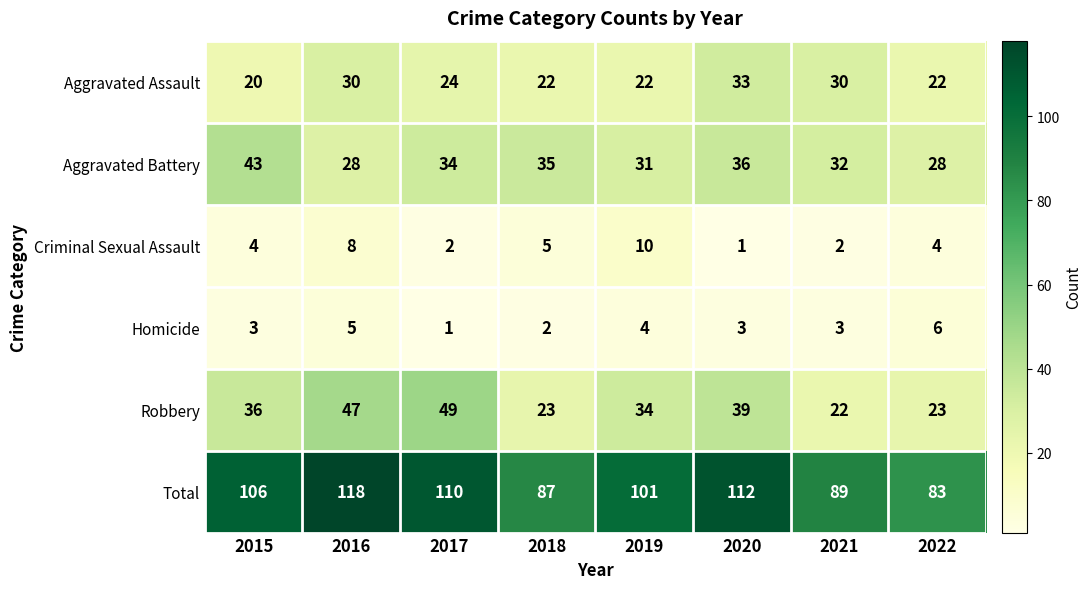

At which label does Aggravated Assault first exceed 24?

2016